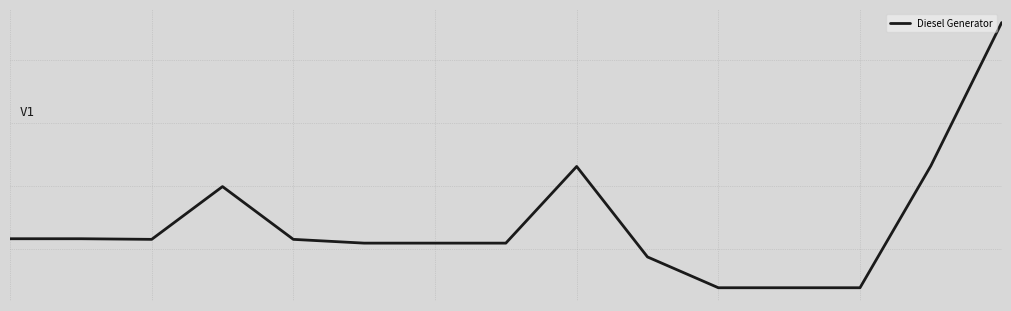

Does the chart have visible grid lines?

Yes